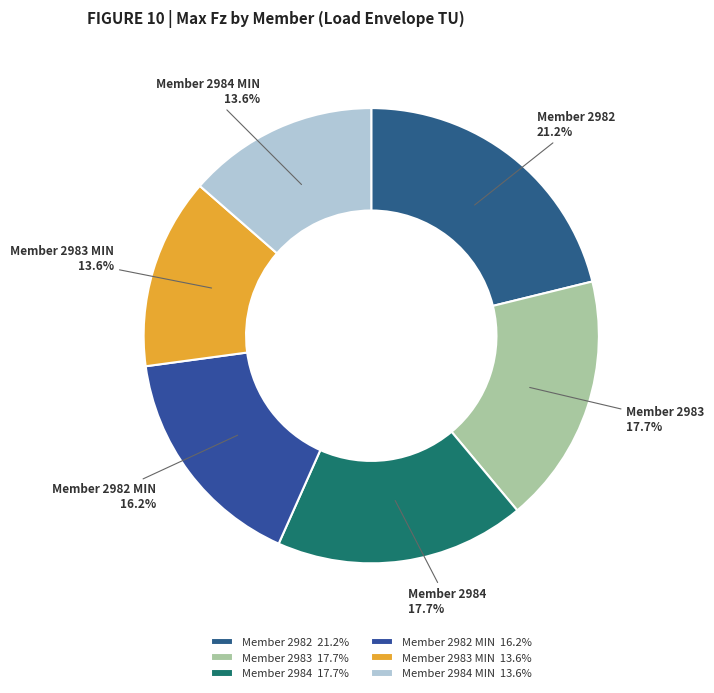

Is there a majority slice in this chart?

No